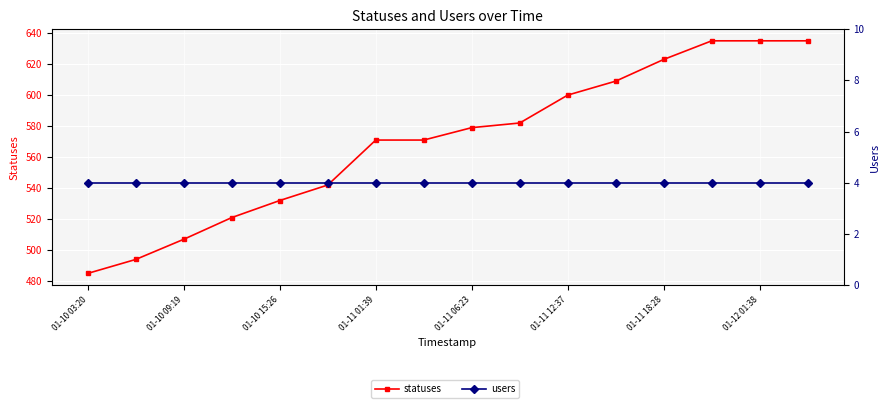

True or false: statuses and users intersect in this chart.

False